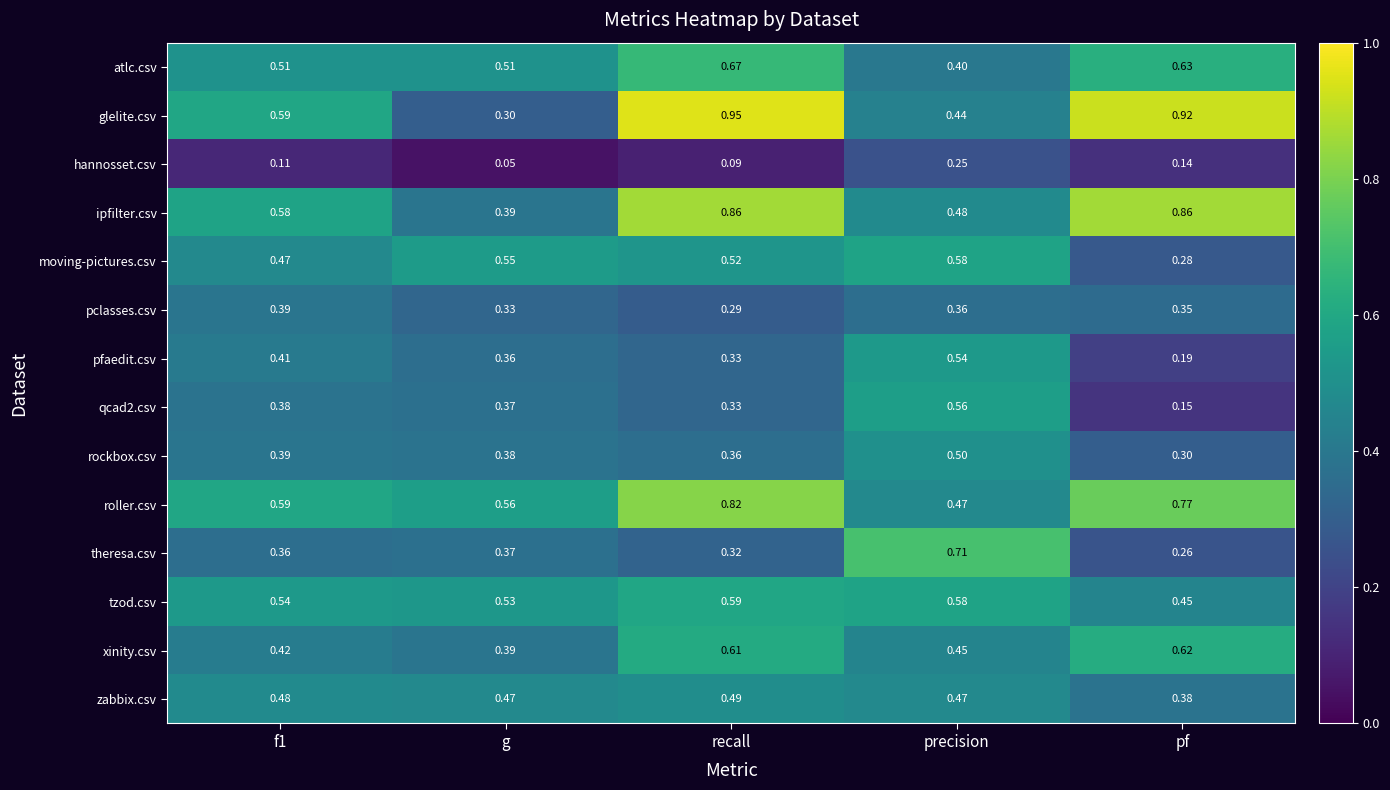

Which series has the largest total across all categories?

roller.csv